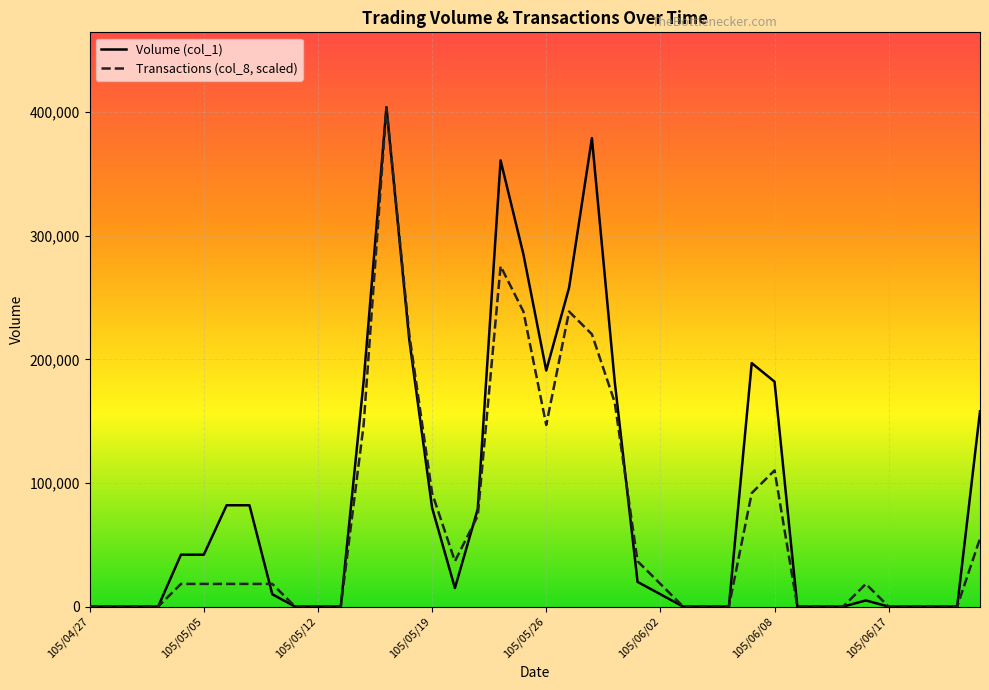

Which series has the largest range (max minus min)?

Volume (col_1)